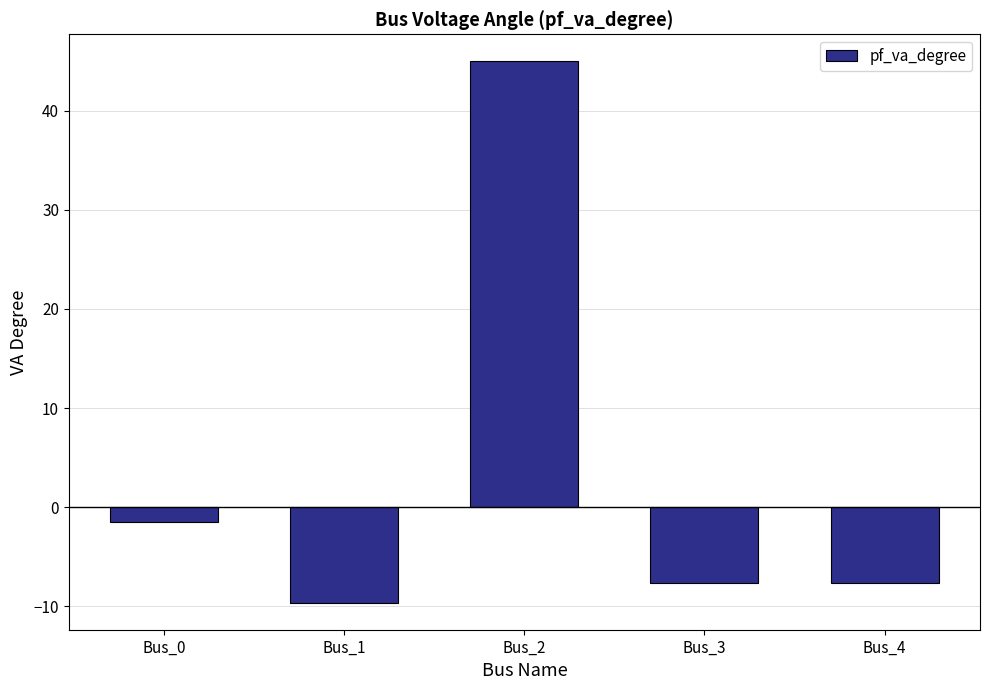

What is the value of the 1st bar from the left?

-1.6